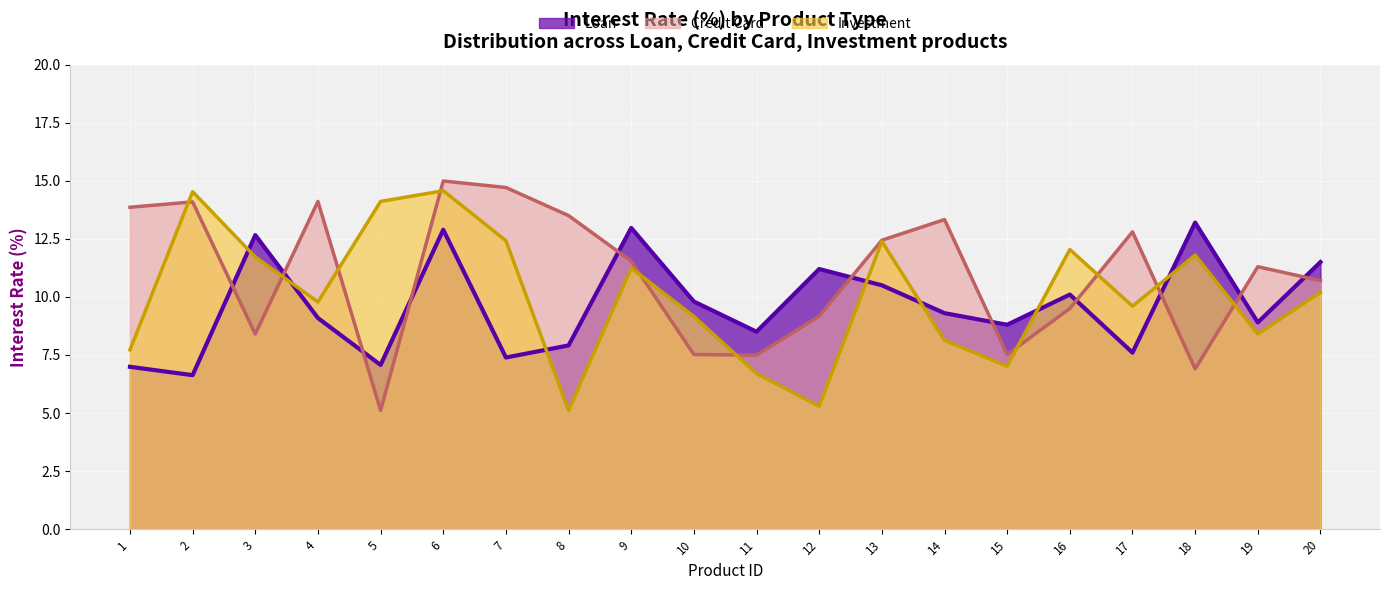

How many times do Investment and Loan cross each other?

7